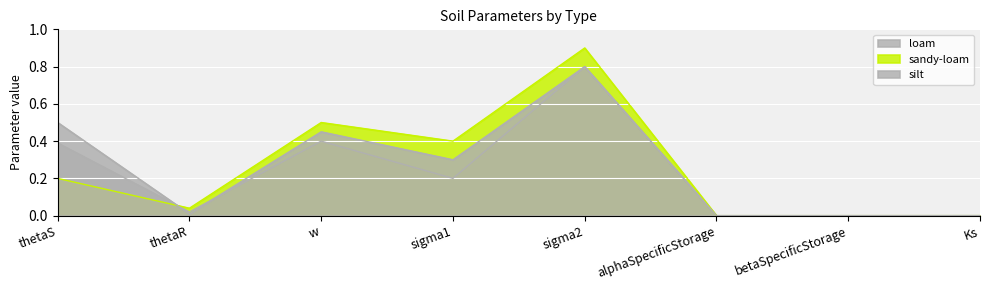

How many lines are shown in the chart?

3